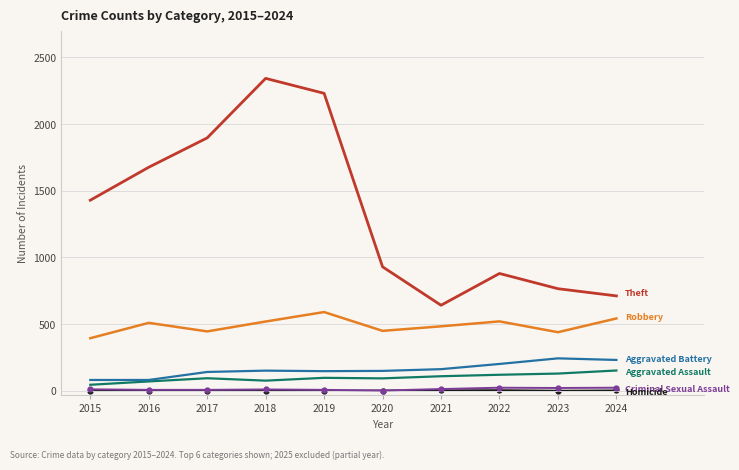

Which label corresponds to the largest value in the chart?

2018